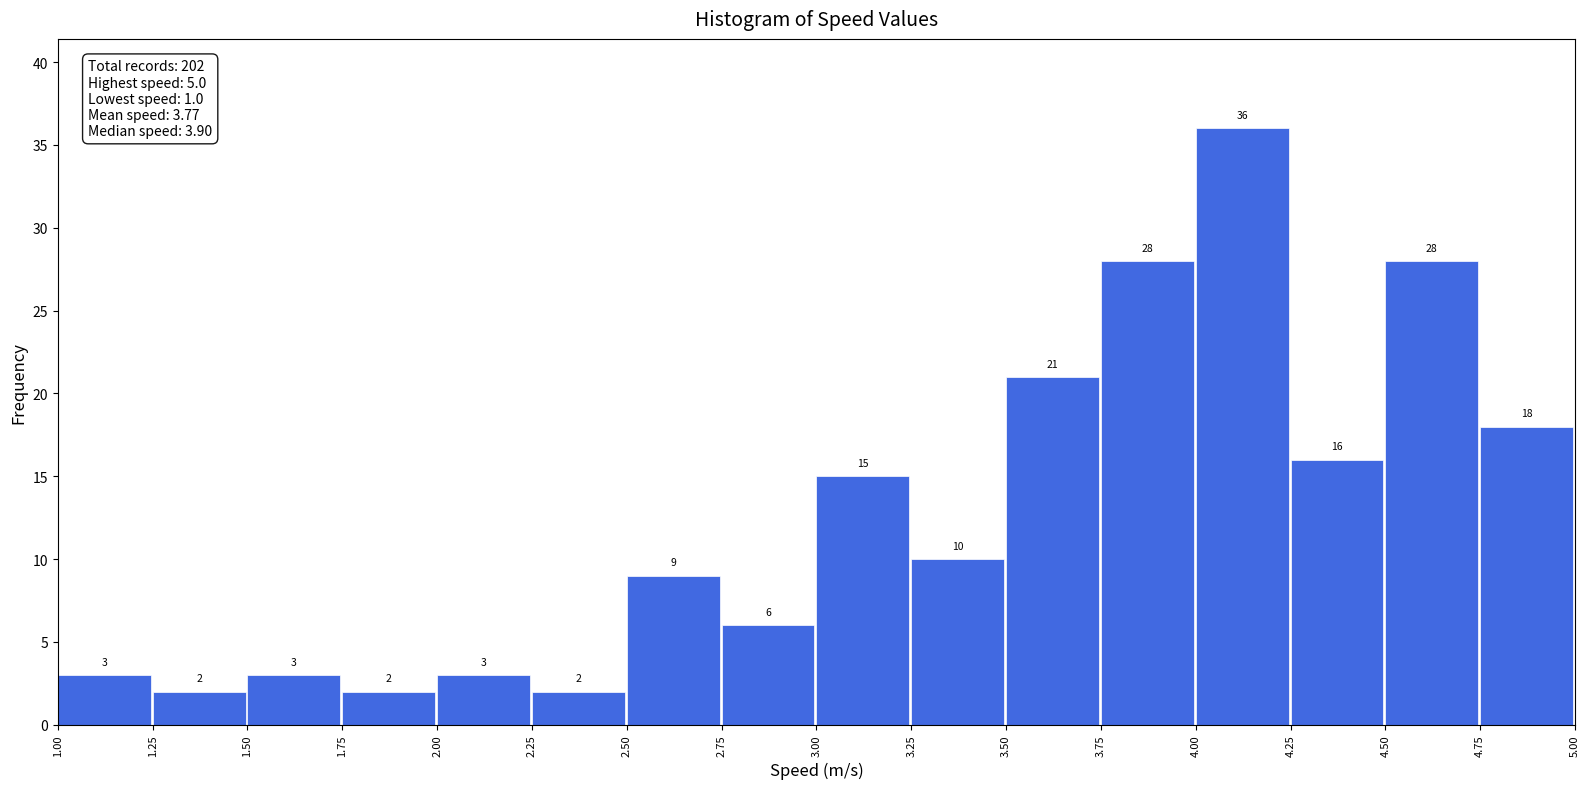

Reading left to right, transcribe this chart: for each bar, give the range it covers on the x-axis and its height.

1.00 to 1.25: 3
1.25 to 1.50: 2
1.50 to 1.75: 3
1.75 to 2.00: 2
2.00 to 2.25: 3
2.25 to 2.50: 2
2.50 to 2.75: 9
2.75 to 3.00: 6
3.00 to 3.25: 15
3.25 to 3.50: 10
3.50 to 3.75: 21
3.75 to 4.00: 28
4.00 to 4.25: 36
4.25 to 4.50: 16
4.50 to 4.75: 28
4.75 to 5.00: 18